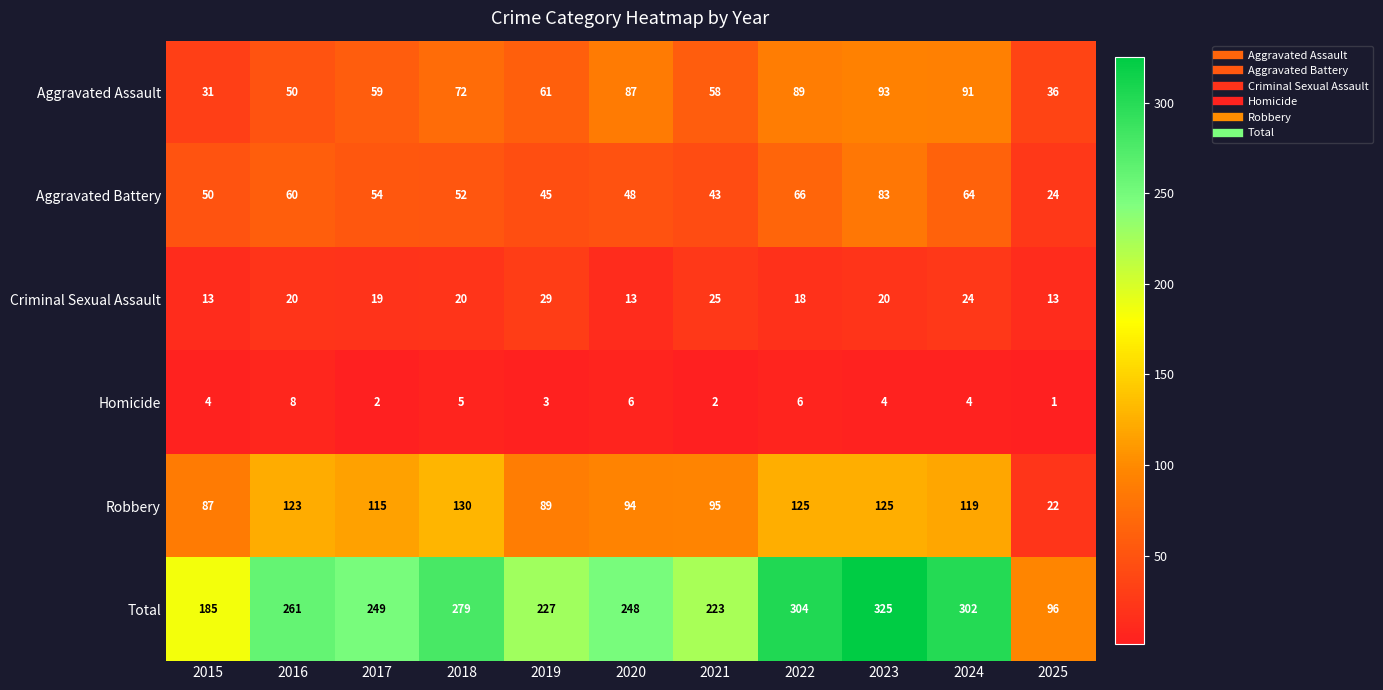

True or false: Total has a value of 248 at 2020.

True